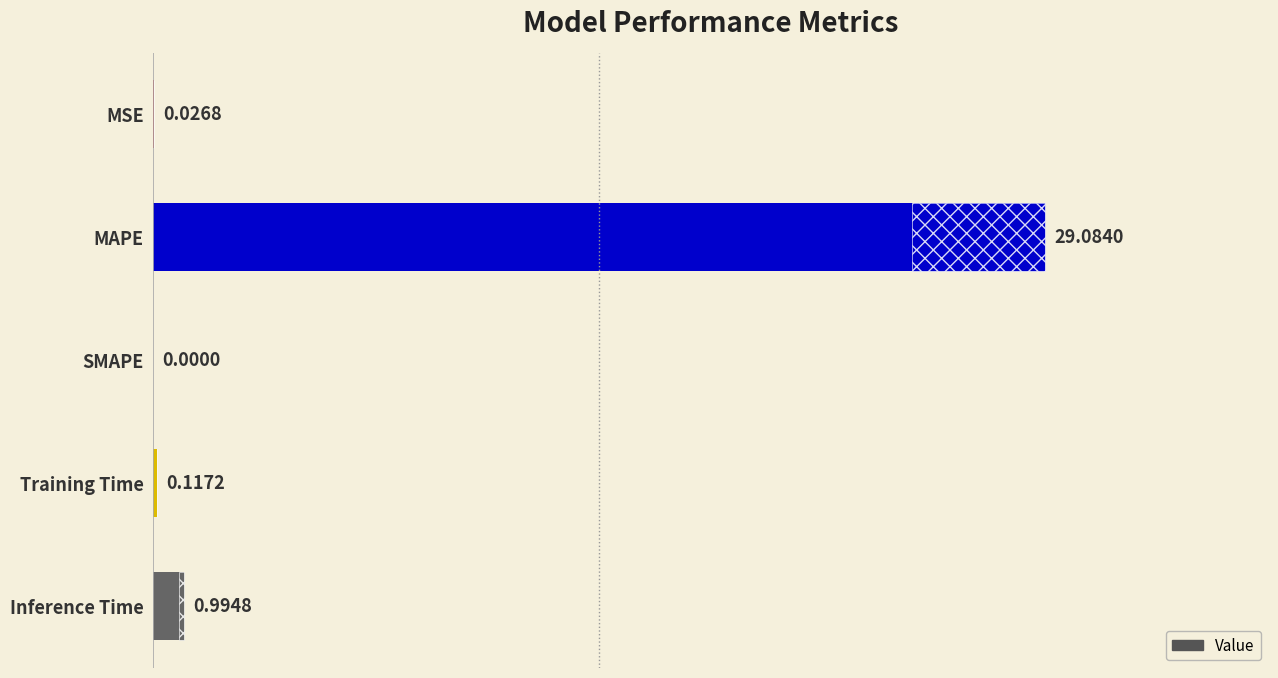

What is the sum of all values?

30.2